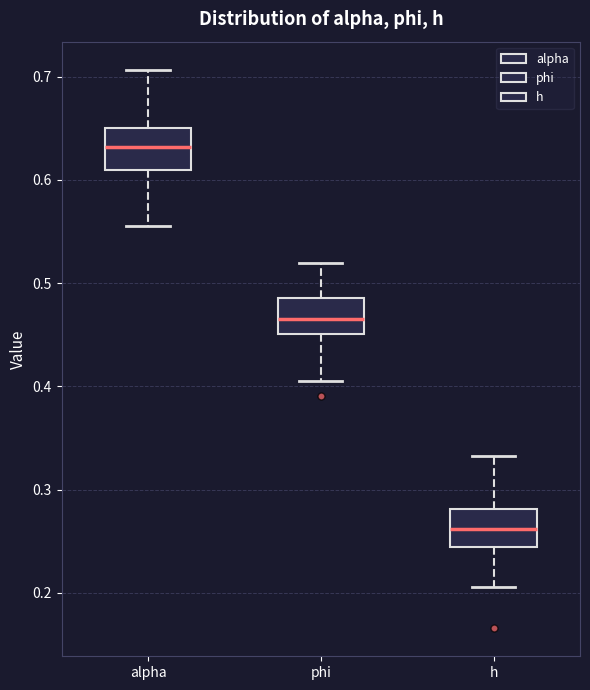

Which box's median line is the lowest?

h